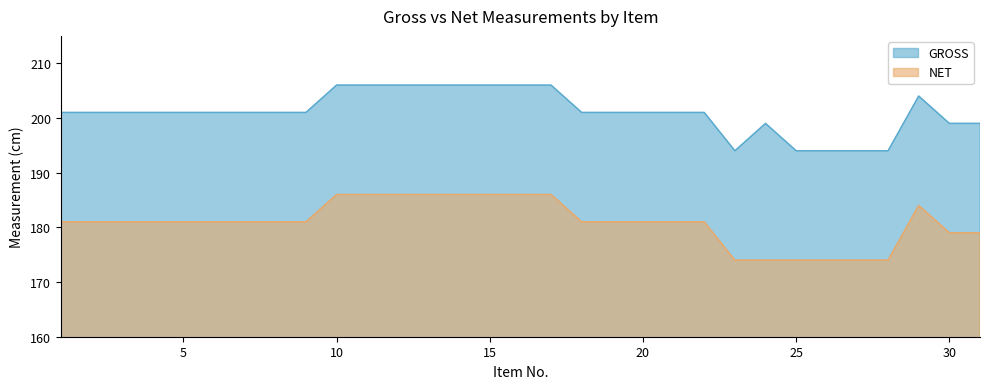

How many lines are shown in the chart?

2